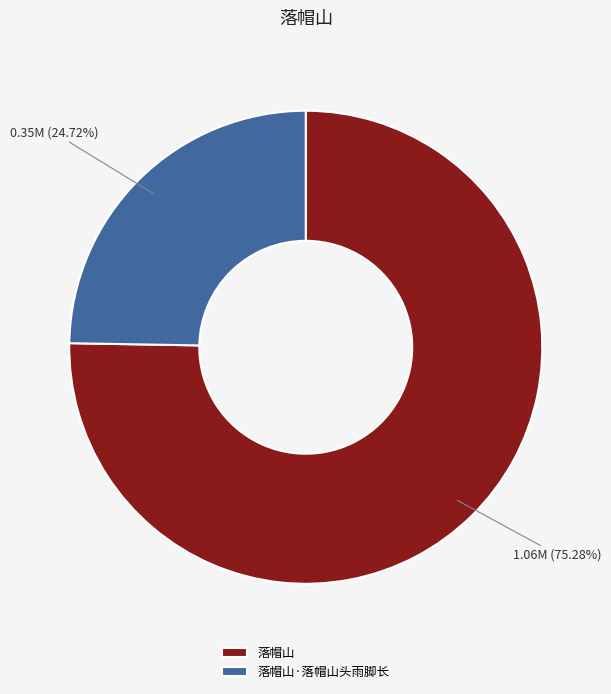

What is the ratio of the value at 落帽山 to the value at 落帽山·落帽山头雨脚长?

3.0